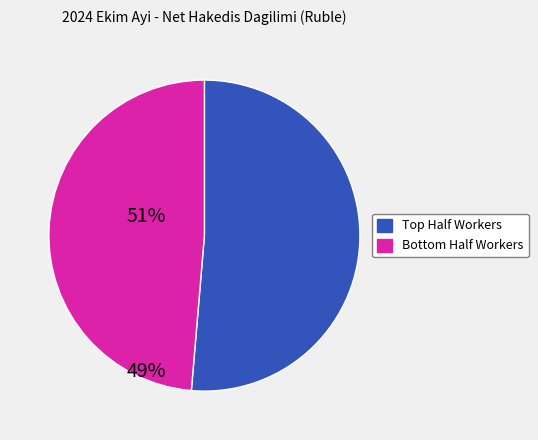

Does any single category account for the majority?

Yes